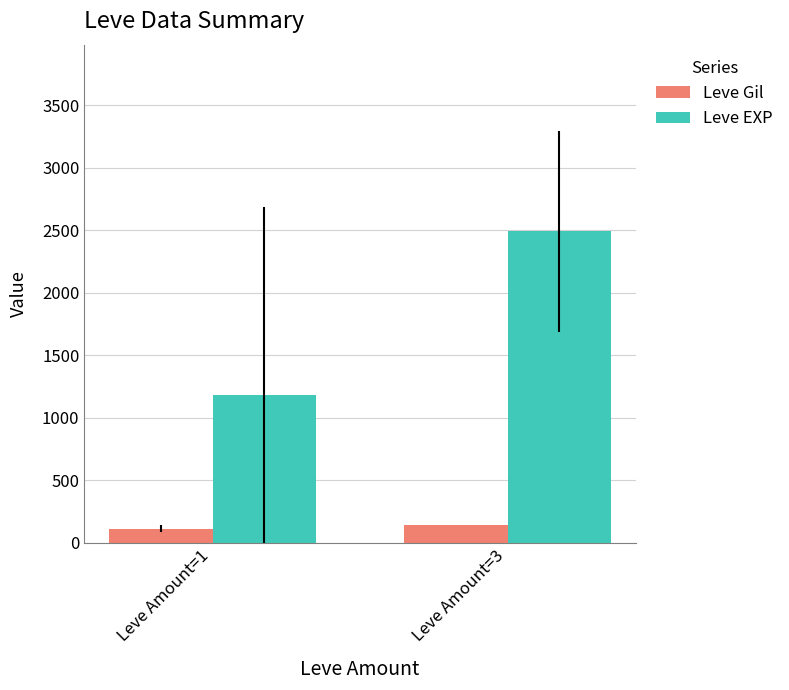

Rank the series by their average value, from lowest to highest.

Leve Gil, Leve EXP